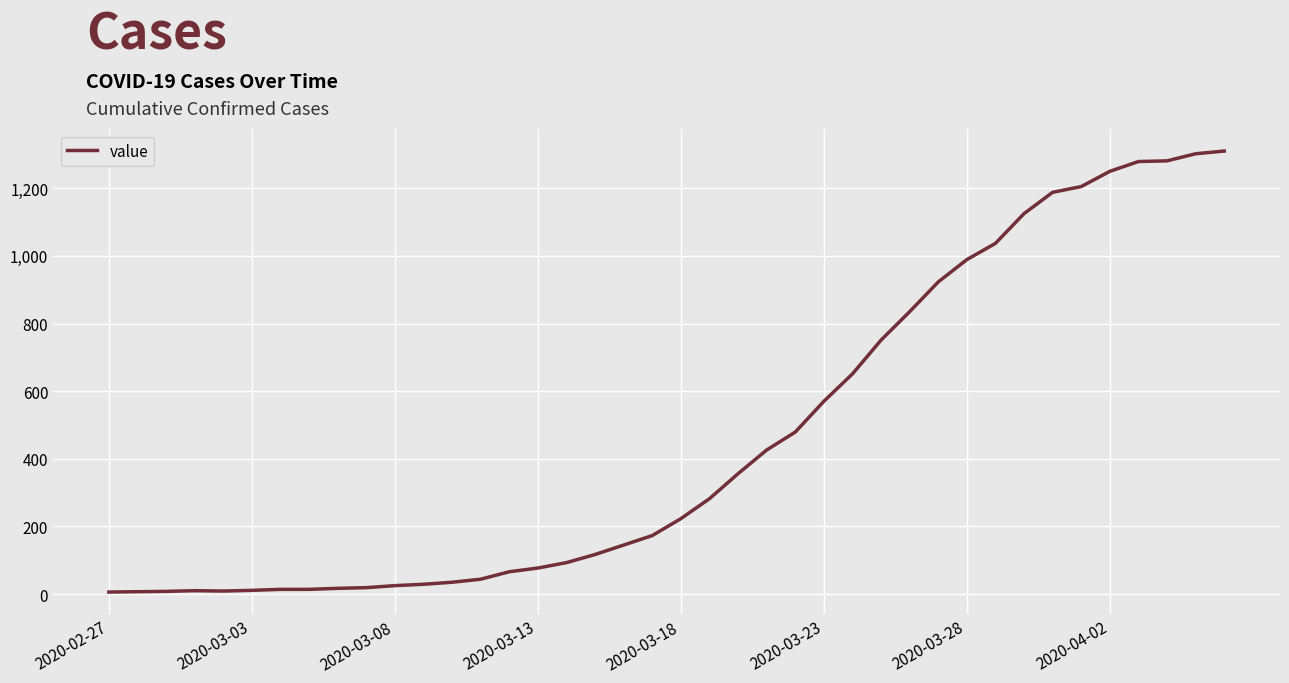

What is the greatest value displayed?

1310